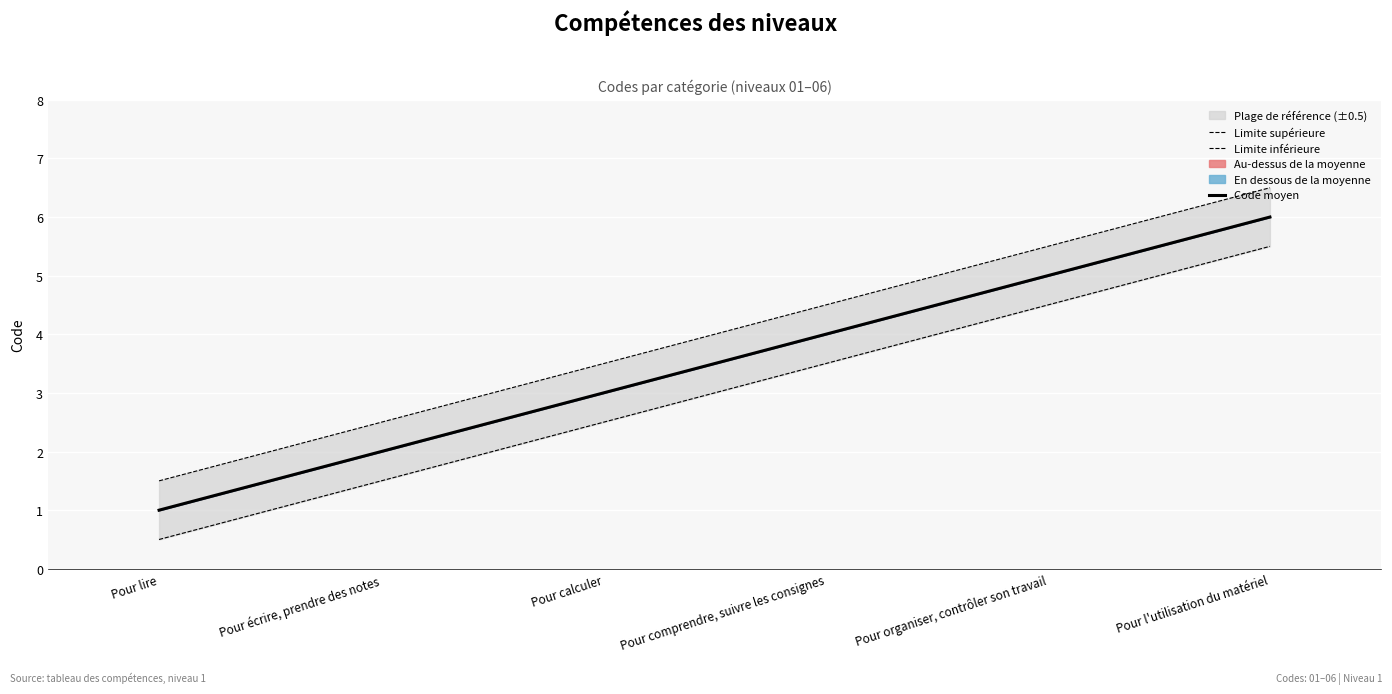

What is the minimum value for Code moyen?

1